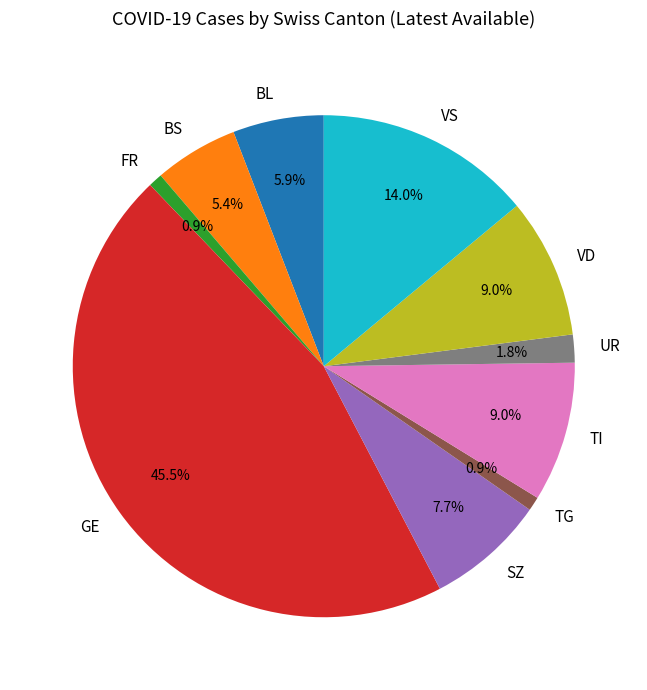

How many slices are in this pie chart?

10